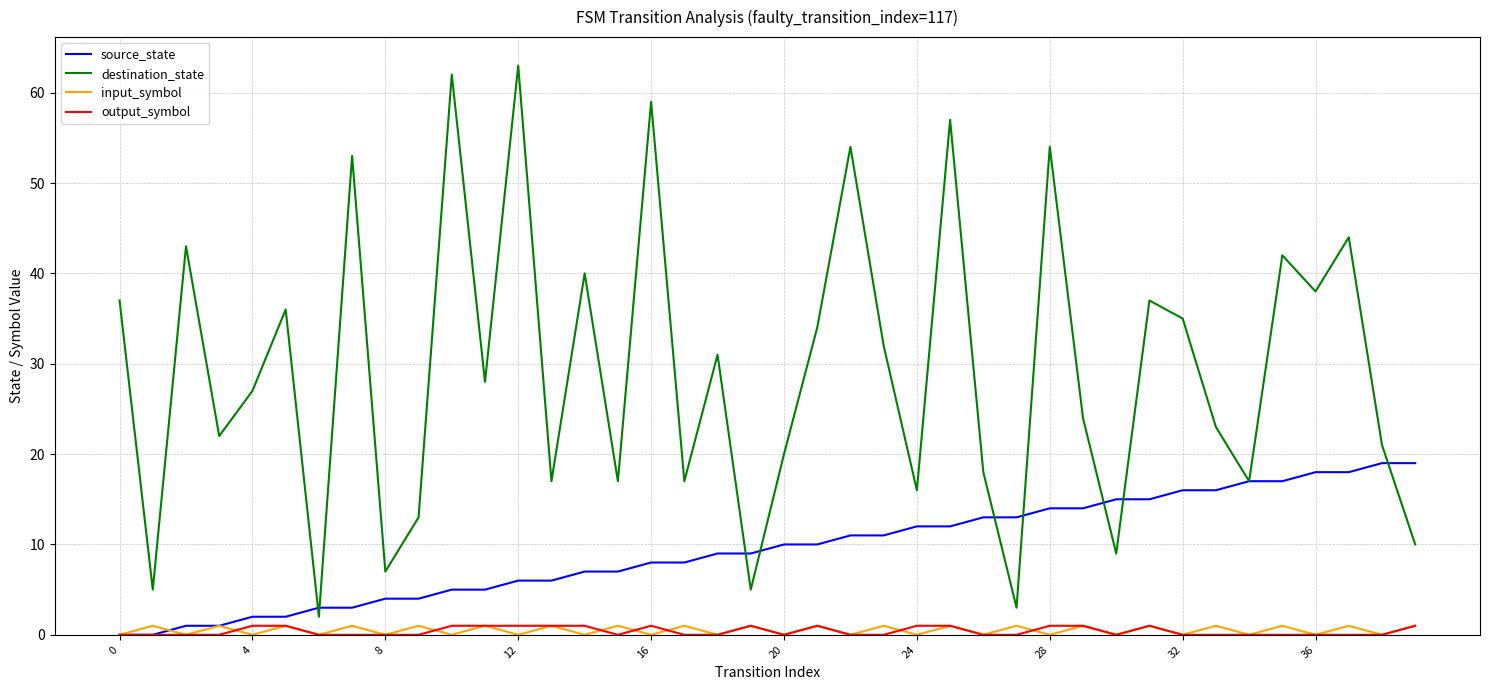

Count the number of data series in this chart.

4